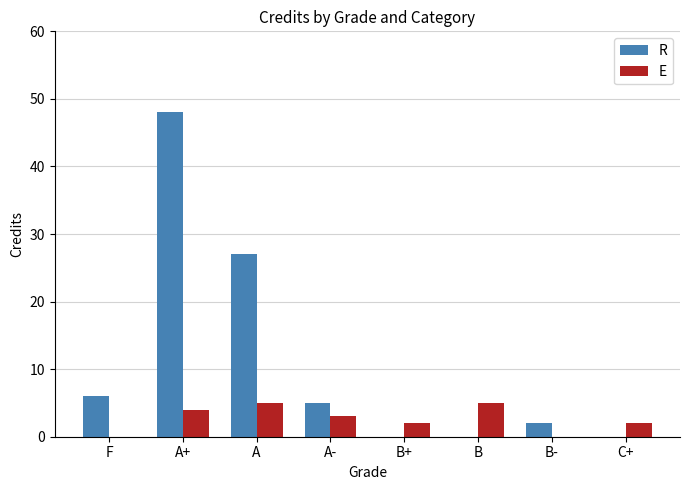

At which label does E first exceed 3?

A+